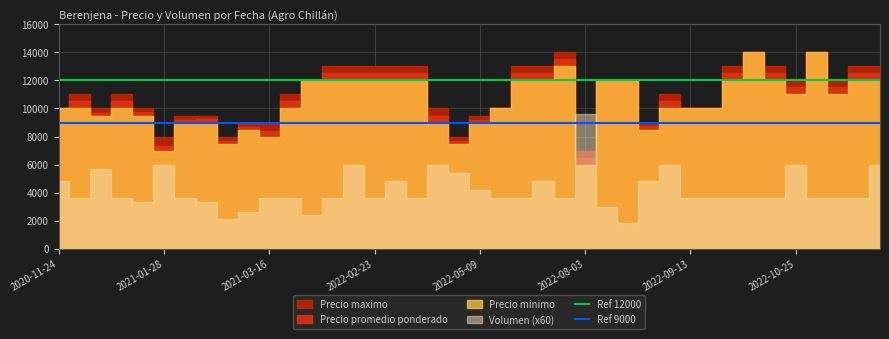

Which series has the largest total across all categories?

Ref 12000